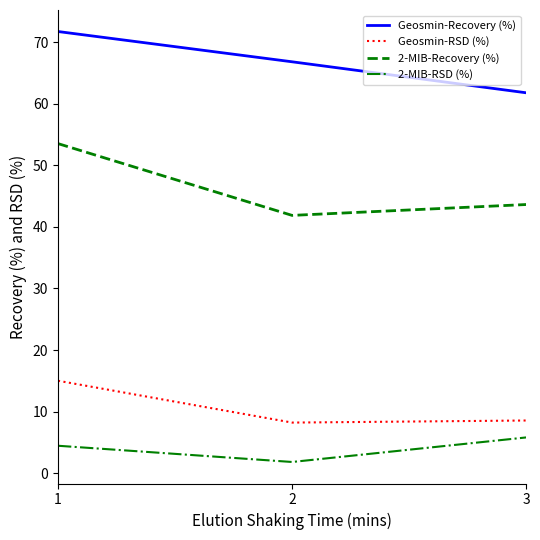

What is the difference between the maximum and minimum values in the 2-MIB-Recovery (%) series?

11.7